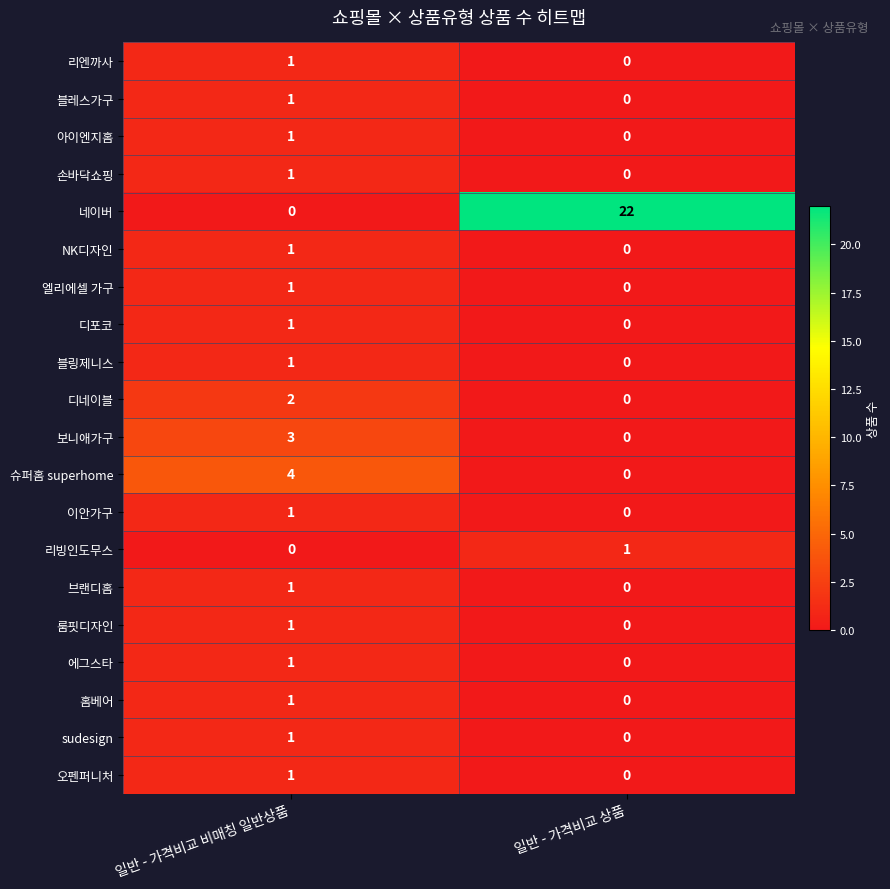

List the labels in order of 브랜디홈 value, smallest first.

일반 - 가격비교 상품, 일반 - 가격비교 비매칭 일반상품